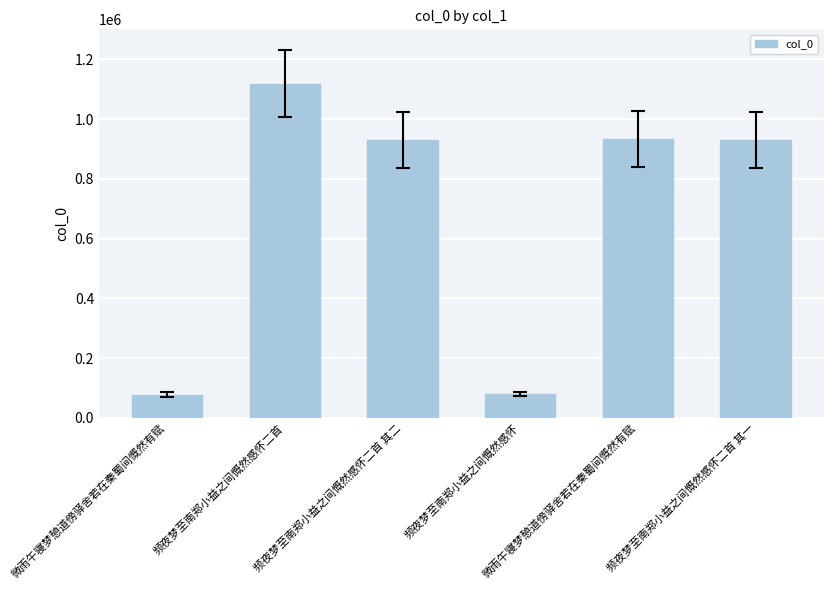

How many data points does each series have?

6